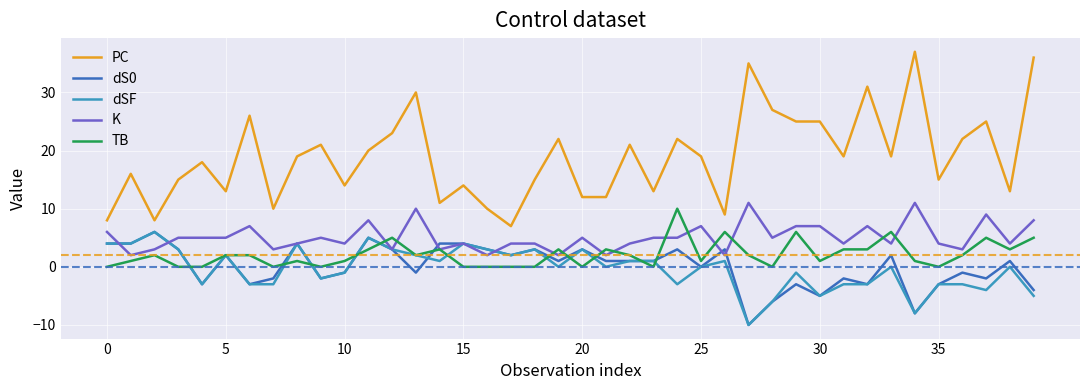

What is the maximum value shown in the chart?

37